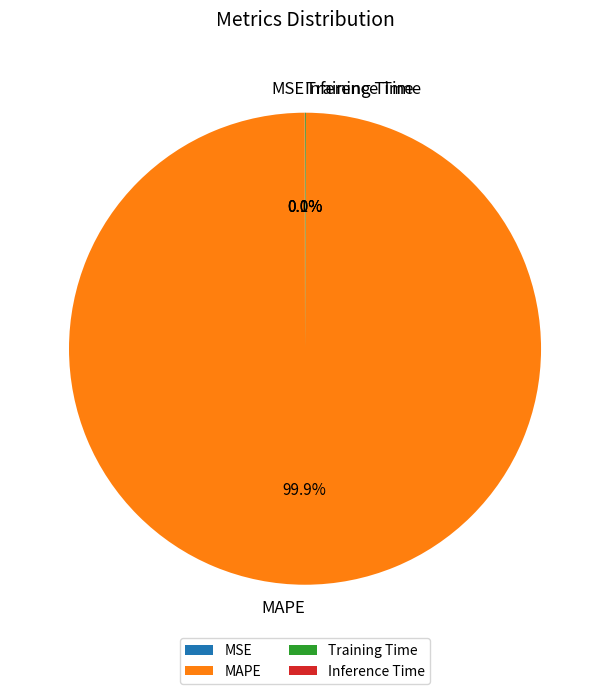

Is there any slice that represents more than half of the pie?

Yes